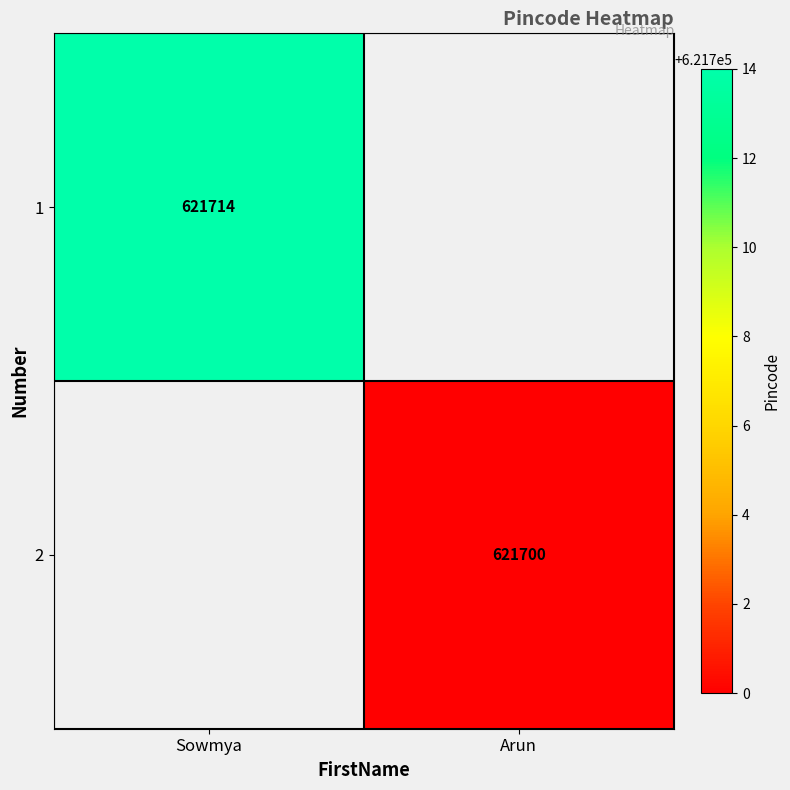

True or false: 1 has a value of 909521 at Sowmya.

False